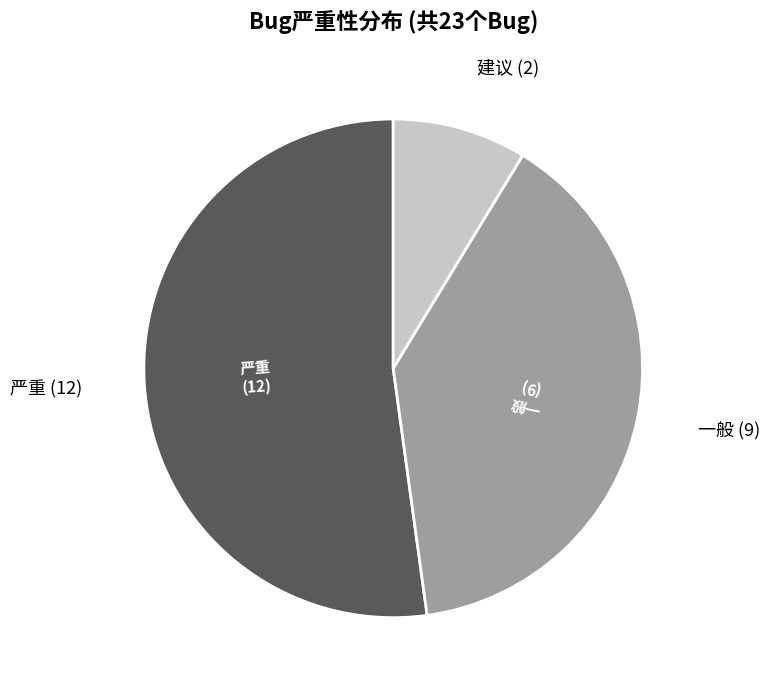

Is there a majority slice in this chart?

Yes